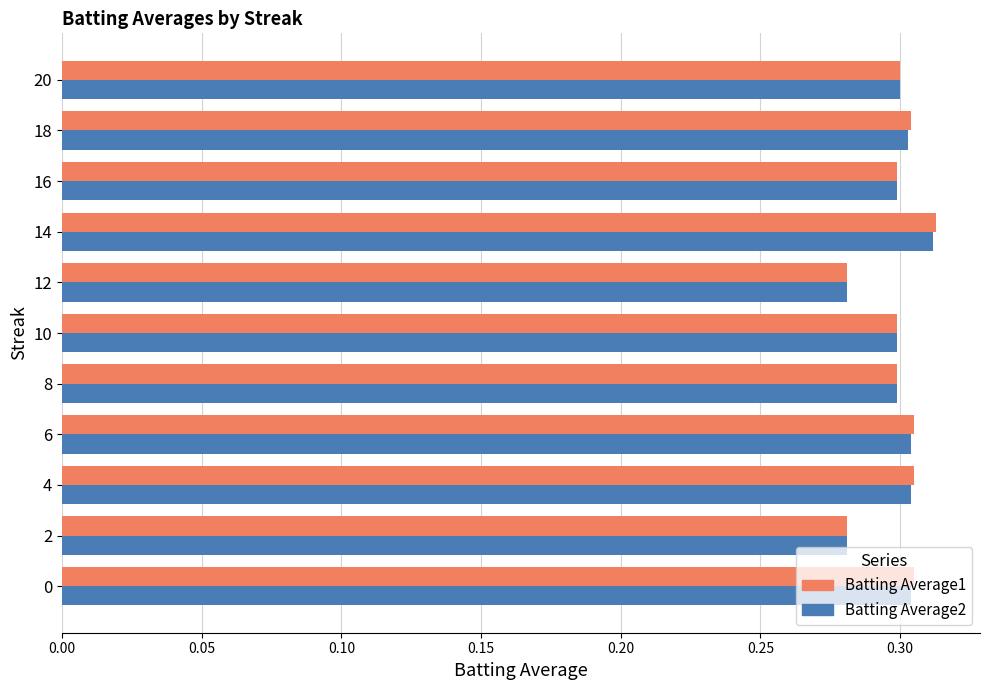

Which series has the largest range (max minus min)?

Batting Average1